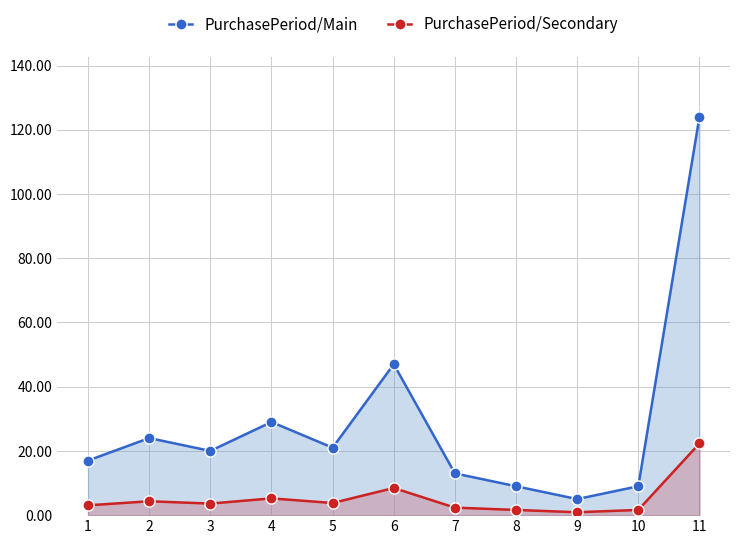

True or false: PurchasePeriod/Secondary and PurchasePeriod/Main cross at least once.

False